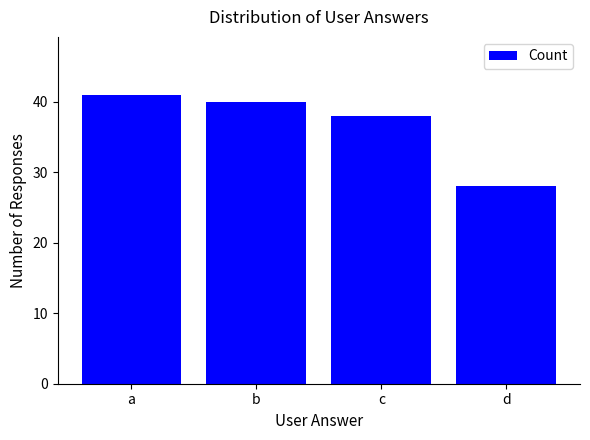

True or false: the data shows 59 at a.

False